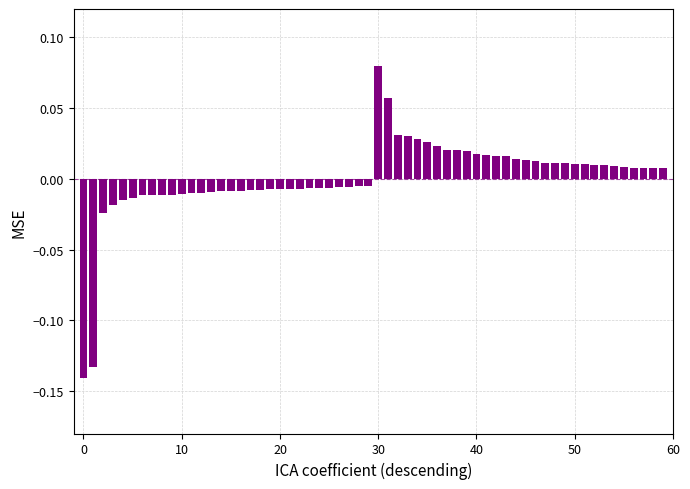

What are all the series names shown in the legend?

negative, positive